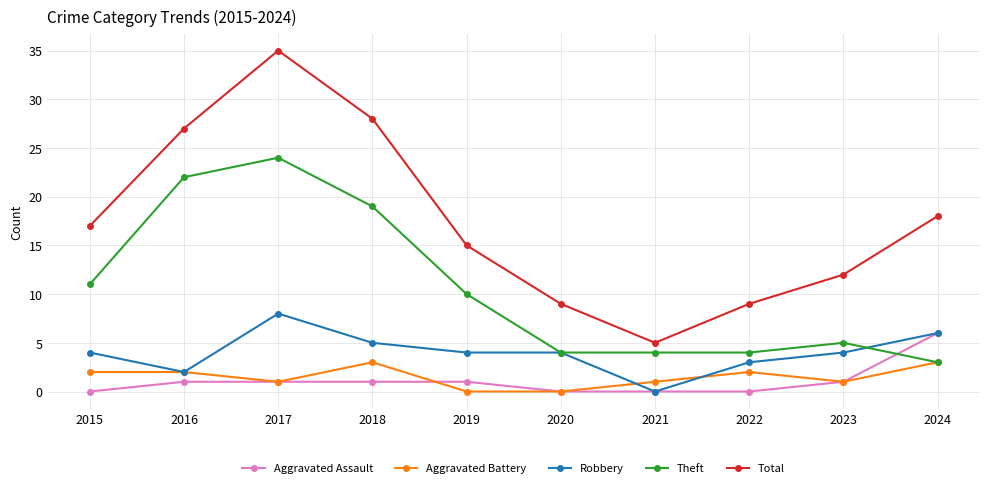

Reading left to right, extract all data points from this chart.

Aggravated Assault: 2015=0	2016=1	2017=1	2018=1	2019=1	2020=0	2021=0	2022=0	2023=1	2024=6
Aggravated Battery: 2015=2	2016=2	2017=1	2018=3	2019=0	2020=0	2021=1	2022=2	2023=1	2024=3
Robbery: 2015=4	2016=2	2017=8	2018=5	2019=4	2020=4	2021=0	2022=3	2023=4	2024=6
Theft: 2015=11	2016=22	2017=24	2018=19	2019=10	2020=4	2021=4	2022=4	2023=5	2024=3
Total: 2015=17	2016=27	2017=35	2018=28	2019=15	2020=9	2021=5	2022=9	2023=12	2024=18